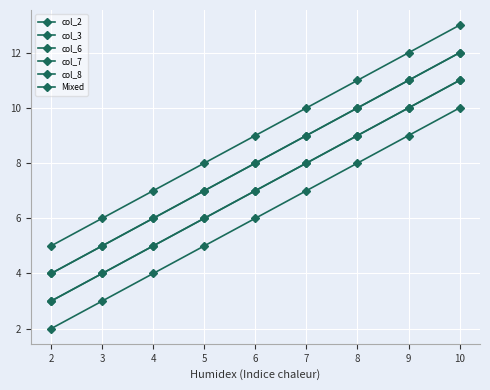

True or false: col_3 and col_8 intersect in this chart.

False